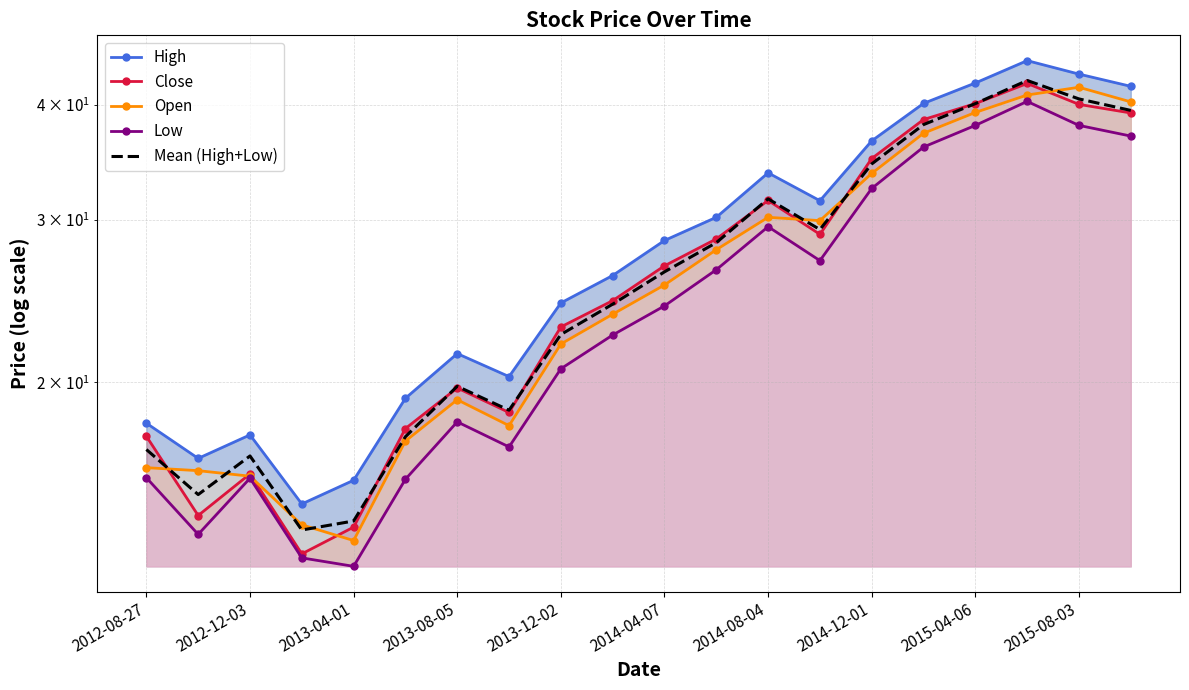

Which series has the largest range (max minus min)?

High